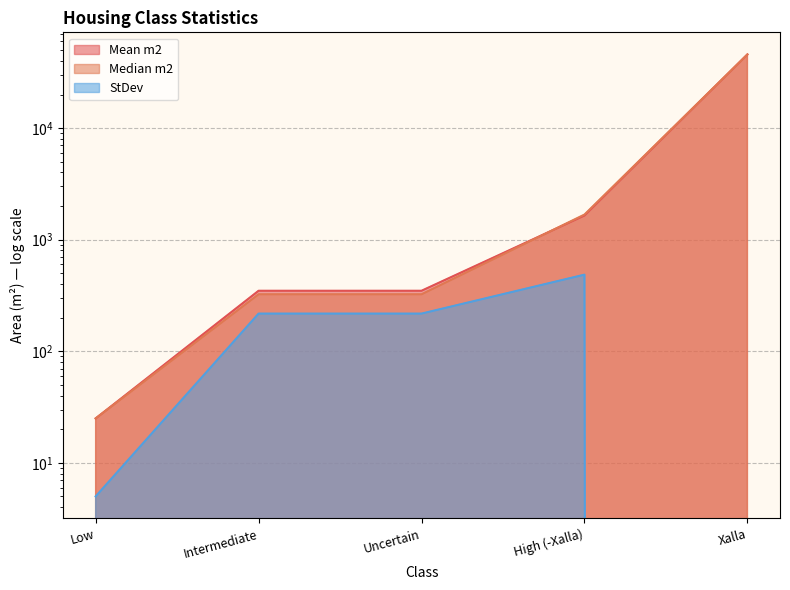

Does the chart display data point markers on the line(s)?

No